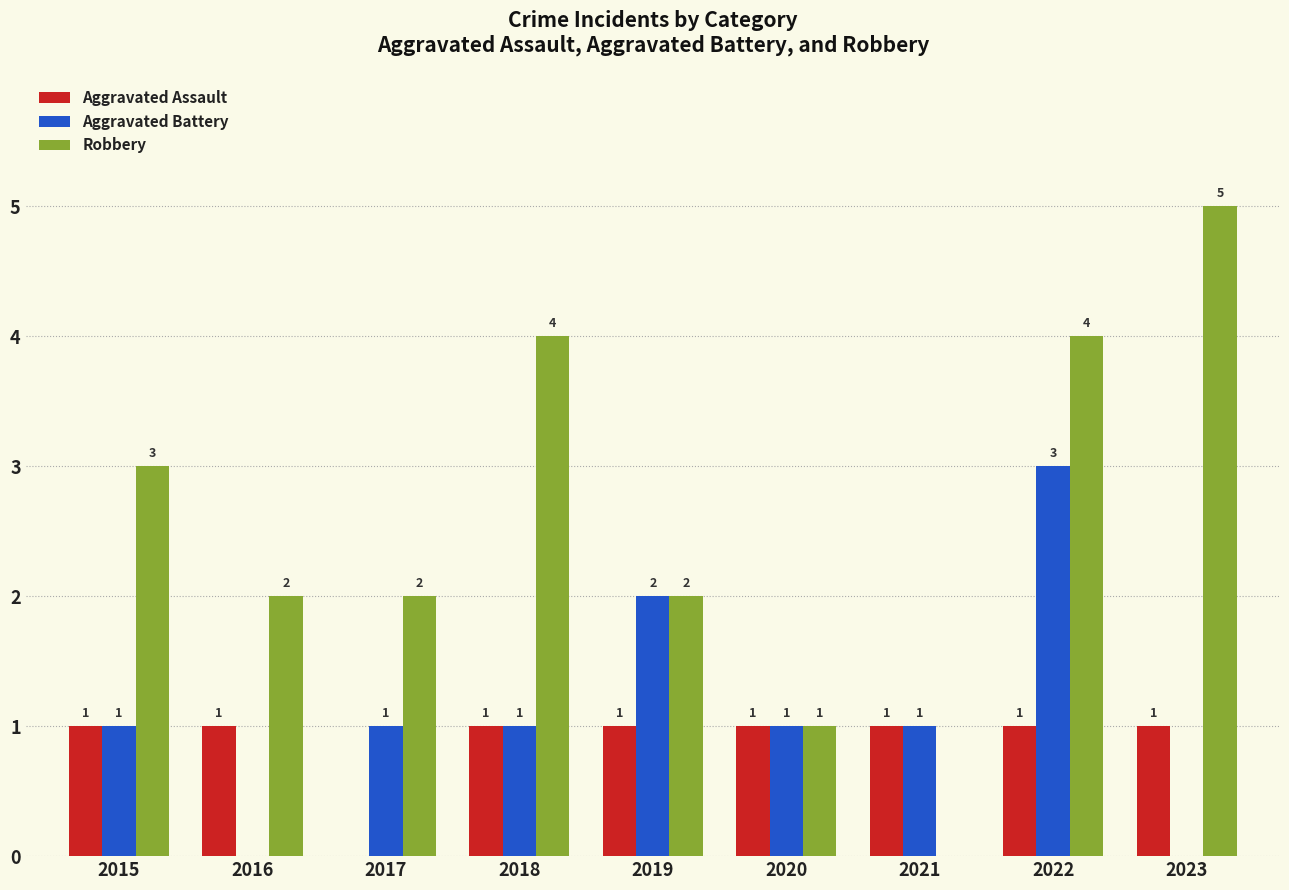

Are the bars horizontal?

No